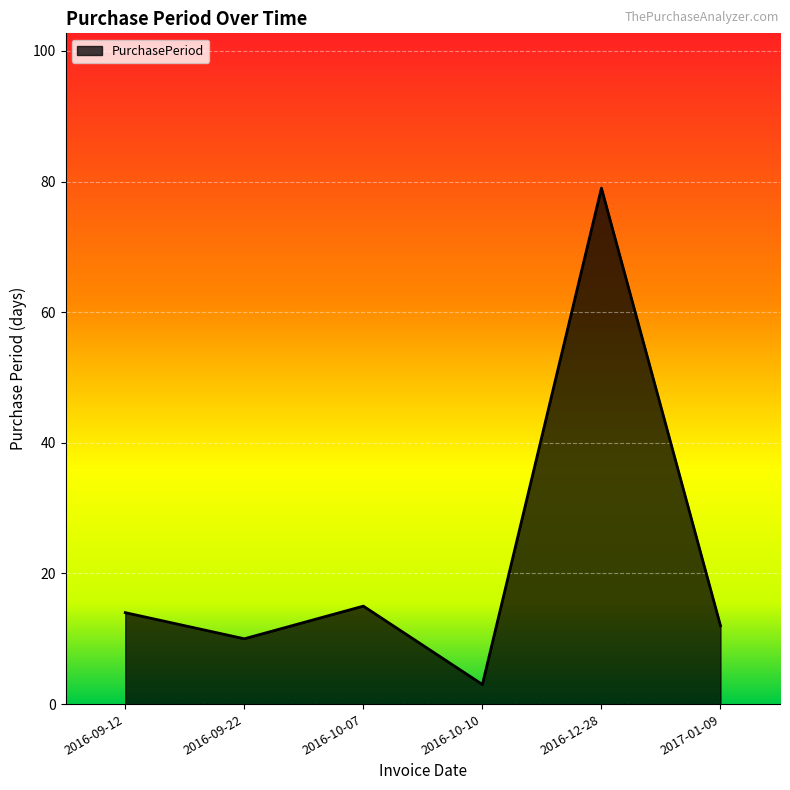

Which label corresponds to the largest value in the chart?

2016-12-28